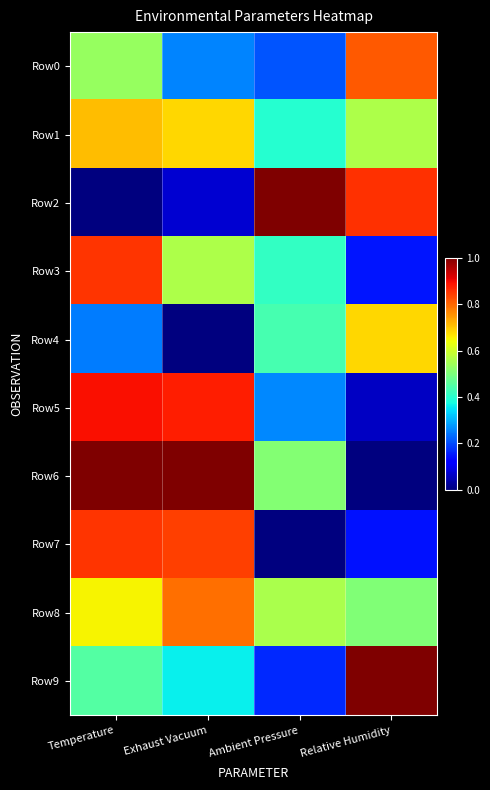

Count the number of data series in this chart.

10